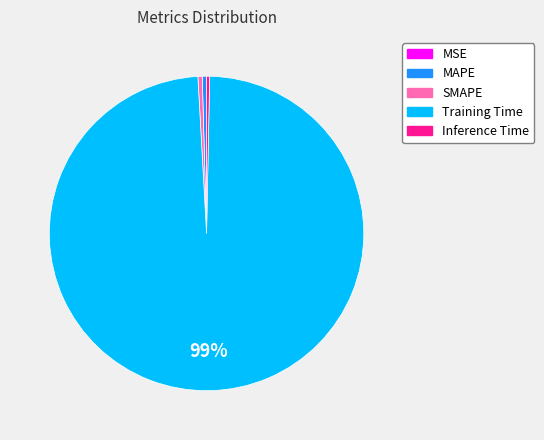

The Training Time slice represents 99% of the pie. True or false?

True